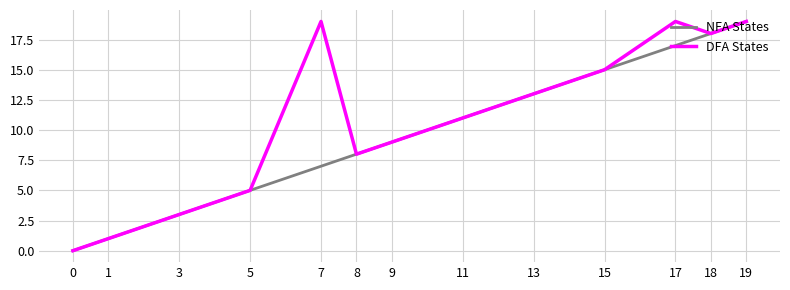

Where is the first local maximum for DFA States?

7